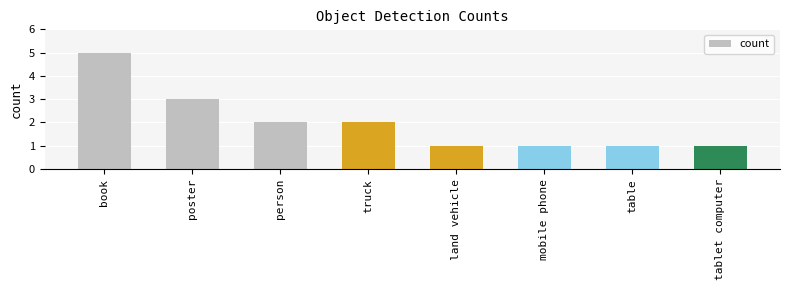

True or false: the data shows 0 at land vehicle.

False